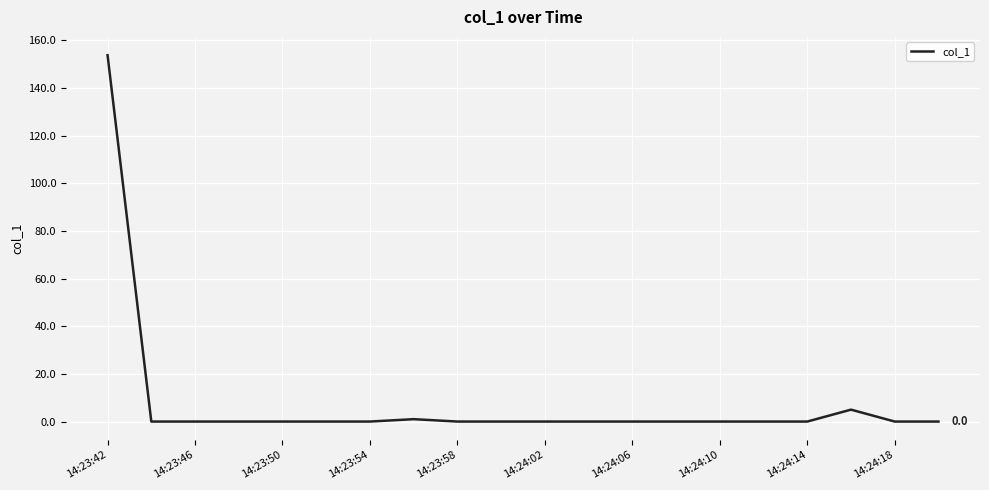

What is the greatest value displayed?

153.8